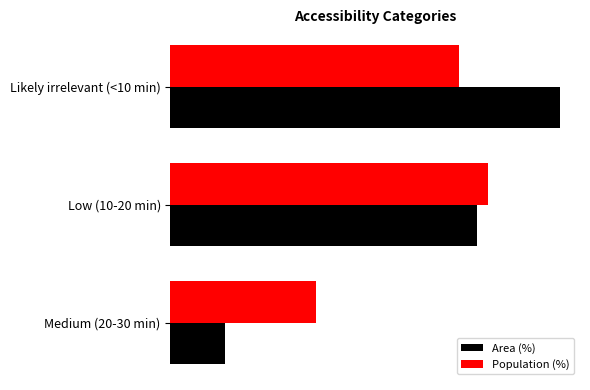

What is the difference between the maximum and minimum values in the Area (%) series?

44.6